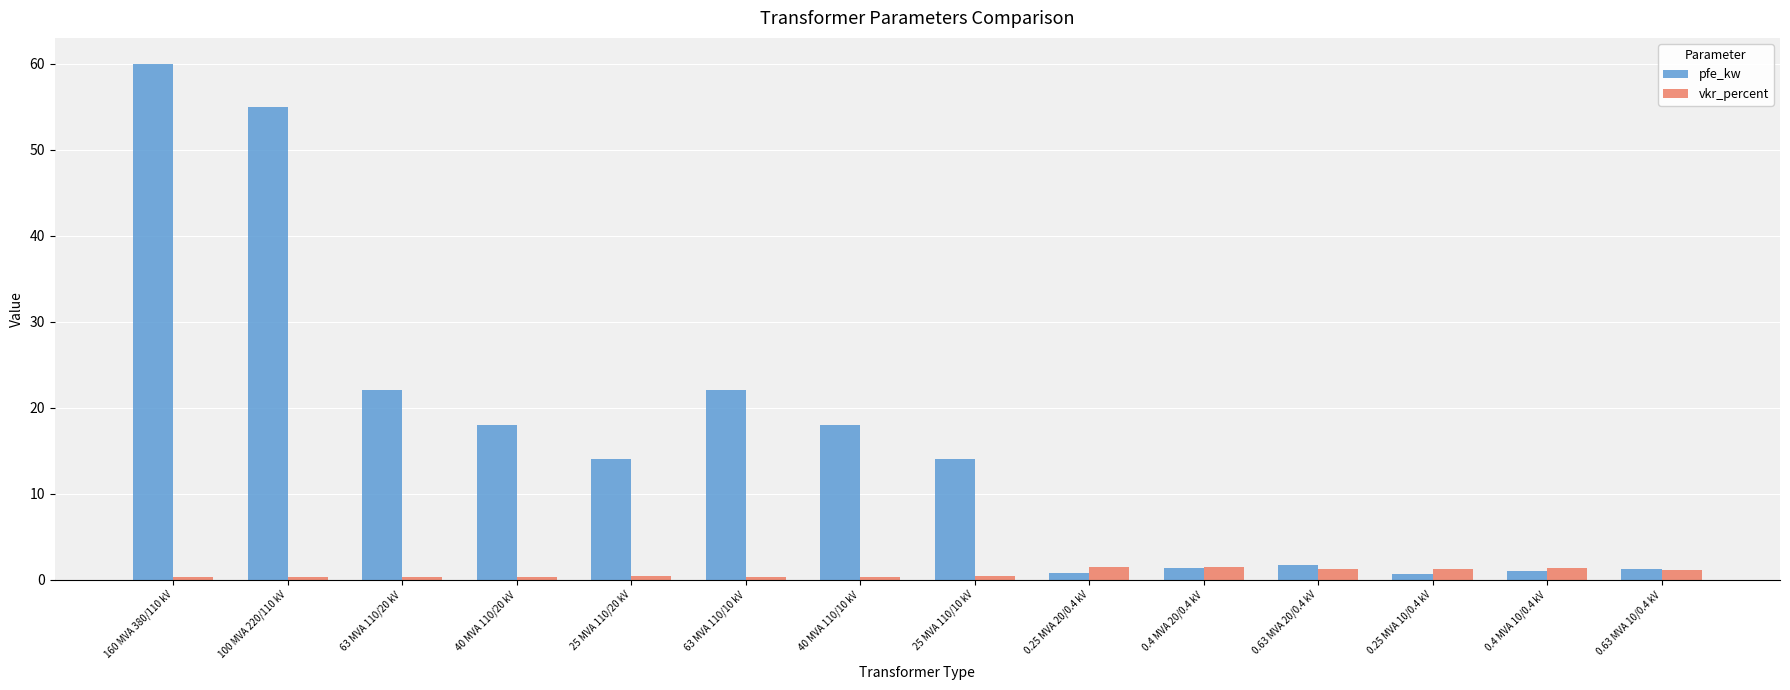

What is the sum of all vkr_percent values?

10.3